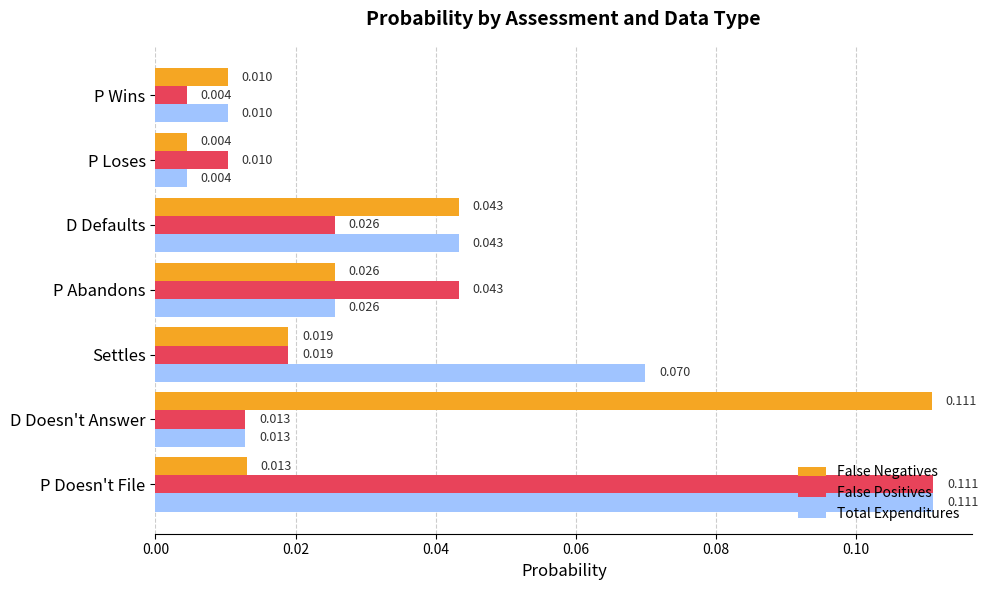

Which series changed the most between D Doesn't Answer and D Defaults?

False Negatives